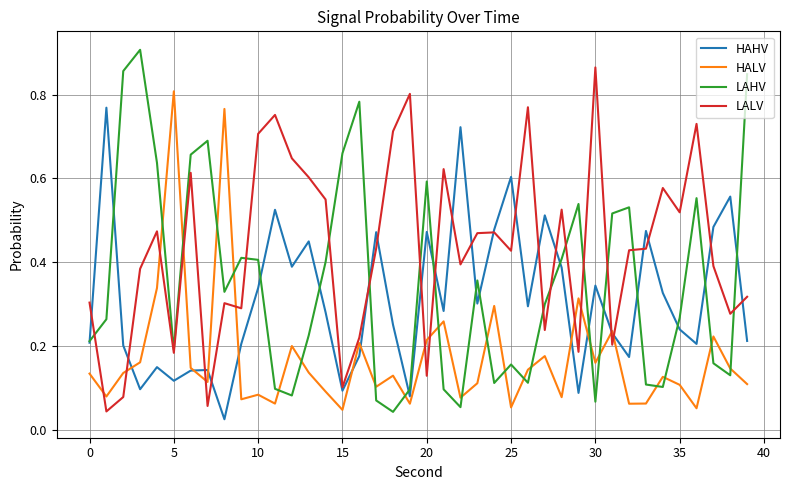

List the series in order of their peak value, lowest first.

HAHV, HALV, LALV, LAHV